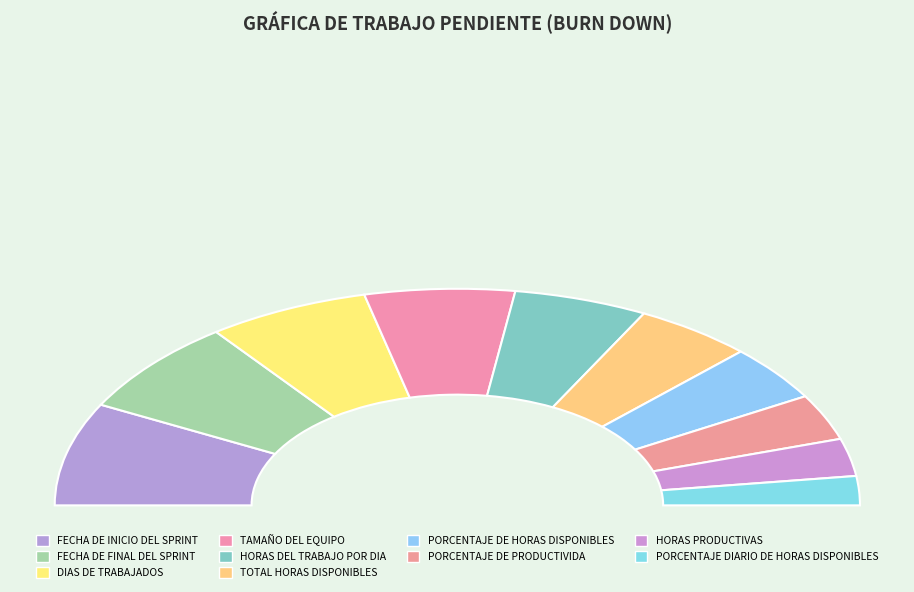

Between HORAS DEL TRABAJO POR DIA and TAMAÑO DEL EQUIPO, which is larger?

TAMAÑO DEL EQUIPO